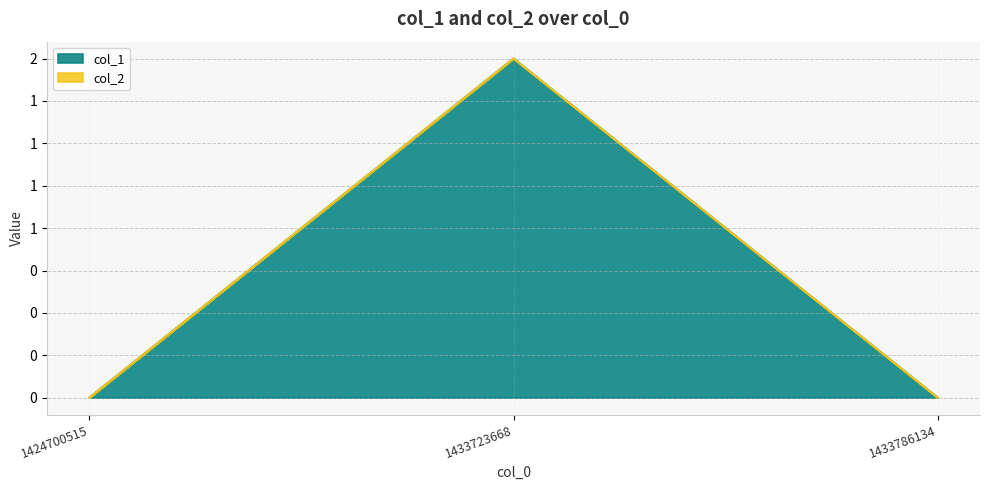

Rank the categories by value from lowest to highest.

1424700515, 1433786134, 1433723668